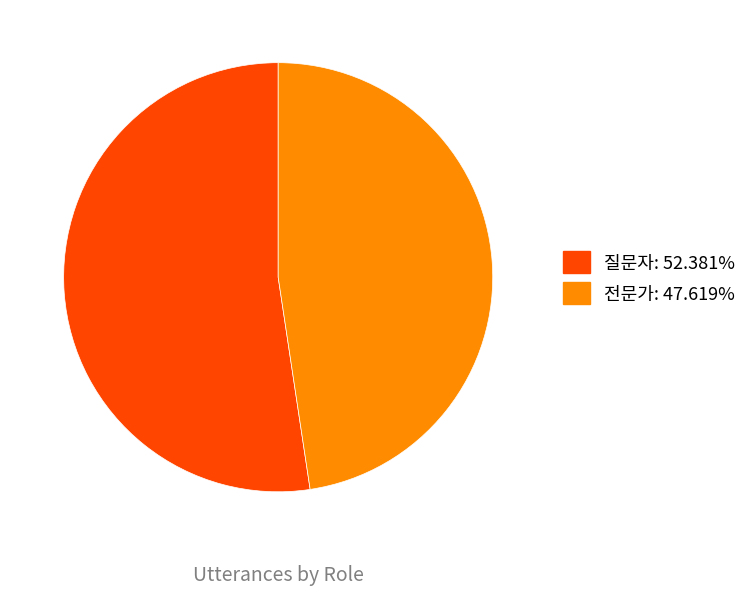

Which slice is the smallest?

전문가